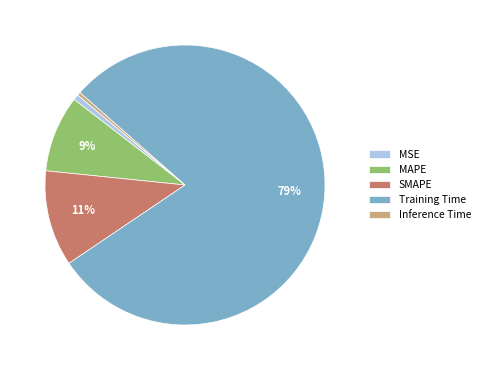

What is the largest slice in the pie chart?

Training Time